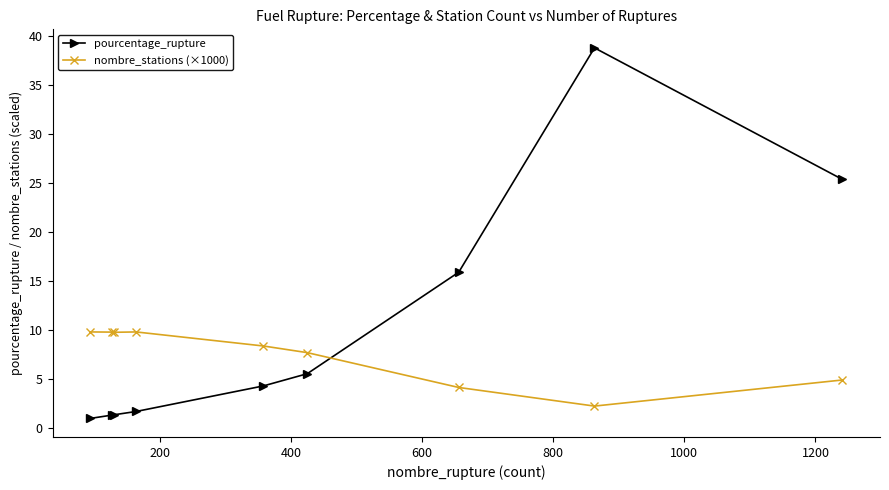

Which series has the largest range (max minus min)?

pourcentage_rupture